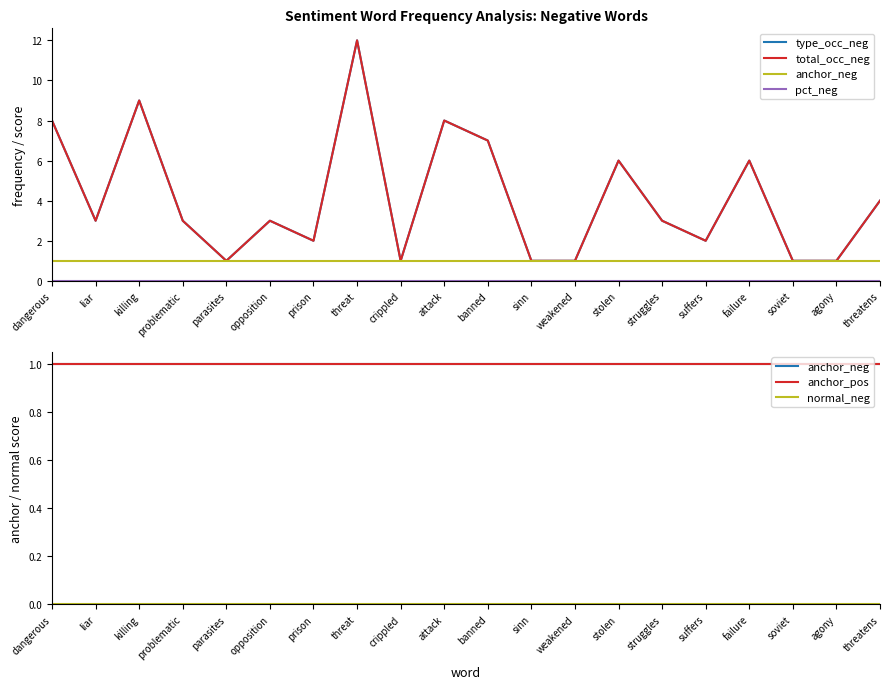

How many interior local peaks does the total_occ_neg series have?

6